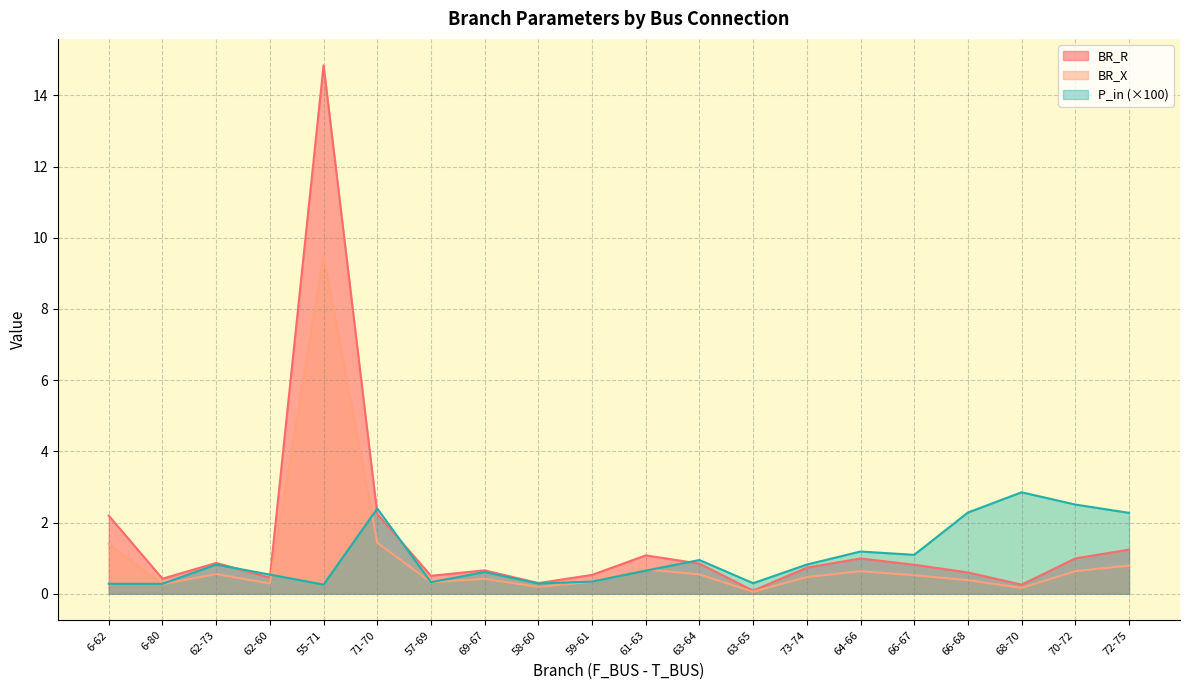

Which category has the highest value in the BR_R series?

55-71